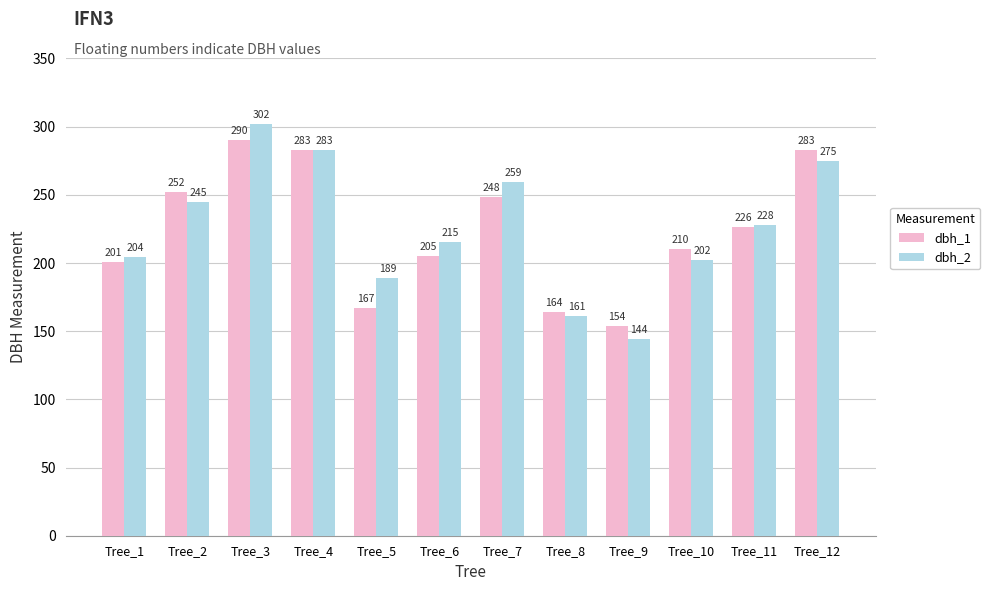

What is the value of the dbh_1 bar at the 9th from the left?

154